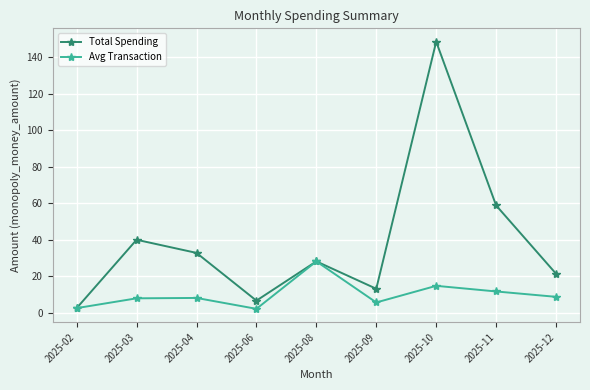

What is the total value across all series at 2025-04?

41.1